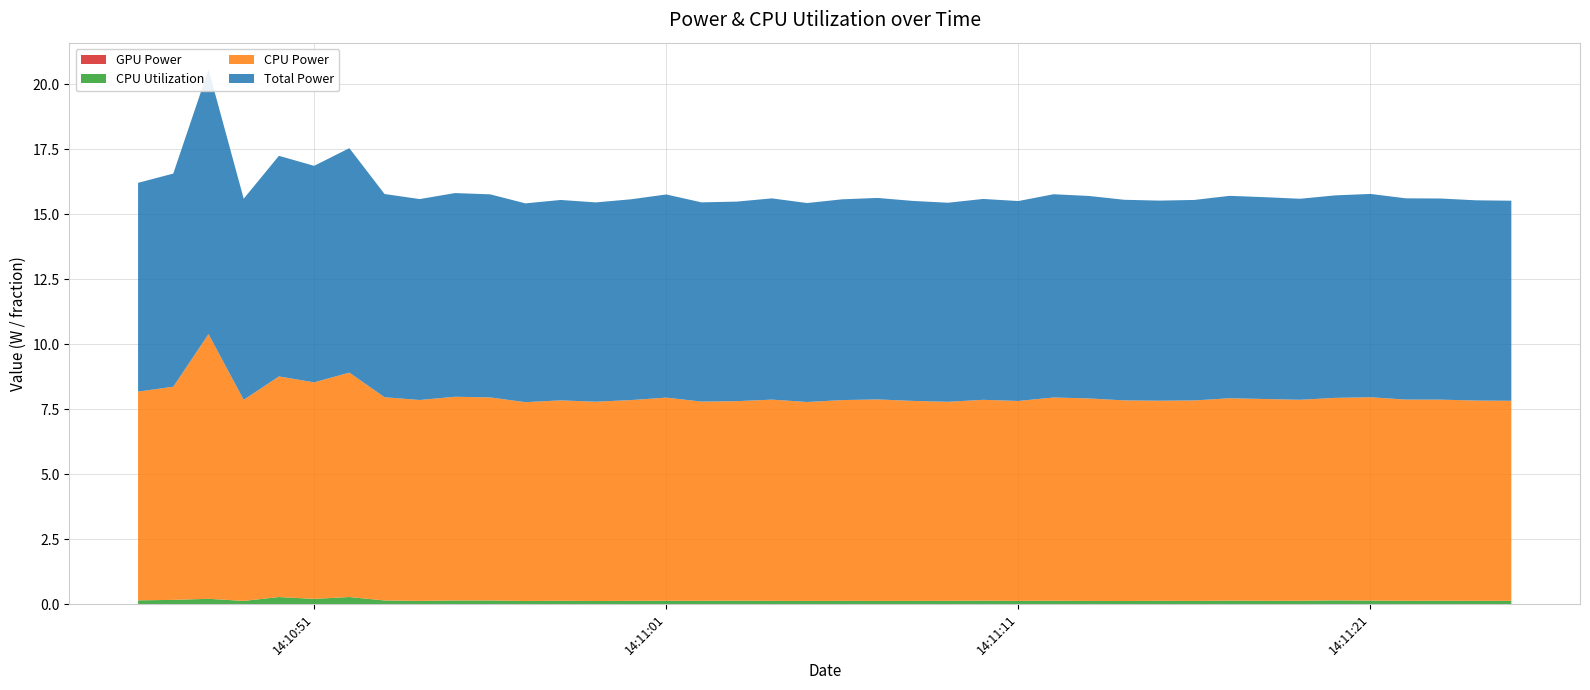

Reading left to right, what are all the values shown in this chart?

GPU Power: 0.0	0.0	0.0	0.0	0.0	0.0	0.0	0.0	0.0	0.0	0.0	0.0	0.0	0.0	0.0	0.0	0.0	0.0	0.0	0.0	0.0	0.0	0.0	0.0	0.0	0.0	0.0	0.0	0.0	0.0	0.0	0.0	0.0	0.0	0.0	0.0	0.0	0.0	0.0	0.0
CPU Utilization: 0.1	0.2	0.2	0.1	0.3	0.2	0.3	0.1	0.1	0.1	0.1	0.1	0.1	0.1	0.1	0.1	0.1	0.1	0.1	0.1	0.1	0.1	0.1	0.1	0.1	0.1	0.1	0.1	0.1	0.1	0.1	0.1	0.1	0.1	0.1	0.1	0.1	0.1	0.1	0.1
CPU Power: 8.0	8.2	10.2	7.7	8.5	8.3	8.6	7.8	7.7	7.8	7.8	7.6	7.7	7.7	7.7	7.8	7.7	7.7	7.7	7.7	7.7	7.8	7.7	7.7	7.7	7.7	7.8	7.8	7.7	7.7	7.7	7.8	7.8	7.7	7.8	7.8	7.7	7.7	7.7	7.7
Total Power: 8.0	8.2	10.2	7.7	8.5	8.3	8.6	7.8	7.7	7.8	7.8	7.6	7.7	7.7	7.7	7.8	7.7	7.7	7.7	7.7	7.7	7.8	7.7	7.7	7.7	7.7	7.8	7.8	7.7	7.7	7.7	7.8	7.8	7.7	7.8	7.8	7.7	7.7	7.7	7.7